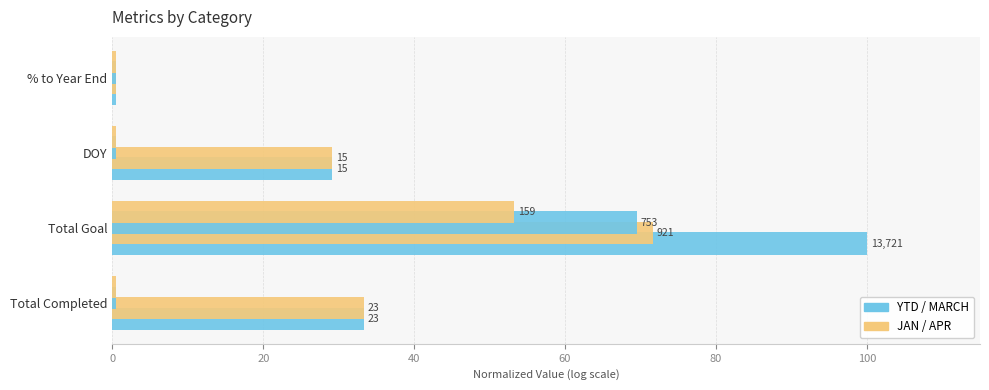

How many groups of bars are there?

4